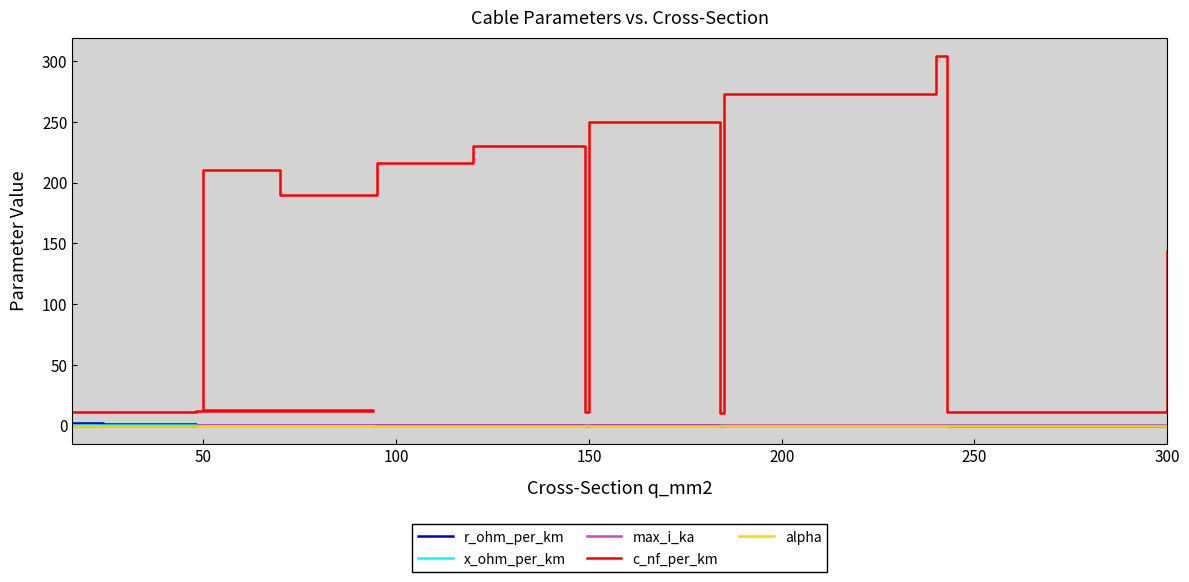

How many times do x_ohm_per_km and r_ohm_per_km cross each other?

5